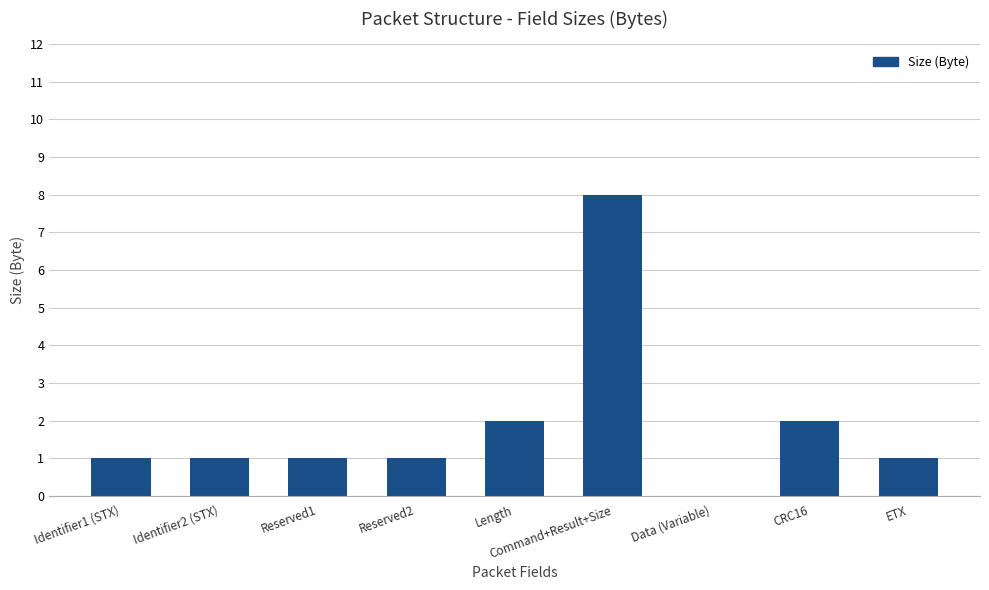

Count the number of categories in the chart.

9